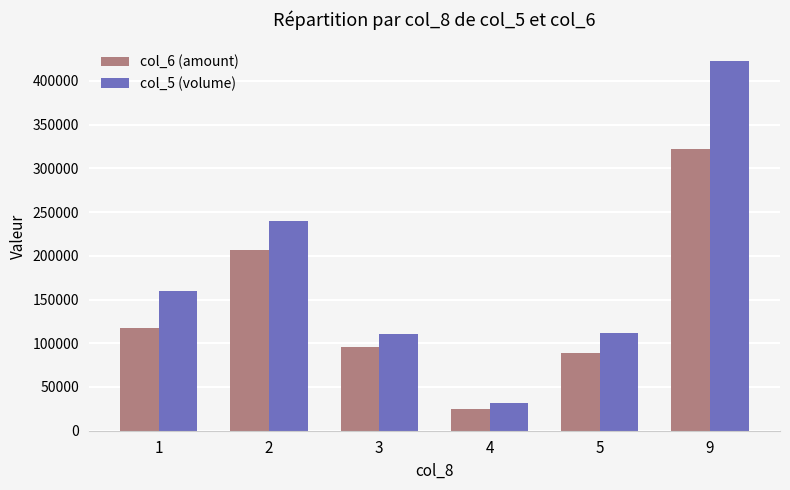

What is the maximum value shown in the chart?

423000